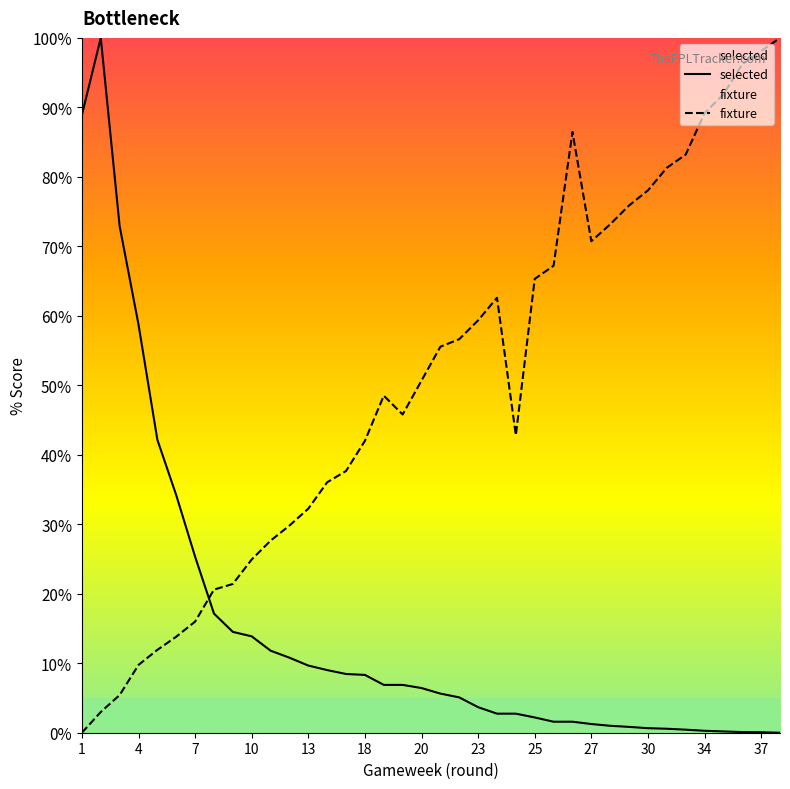

At which label is fixture closest to 50?

20